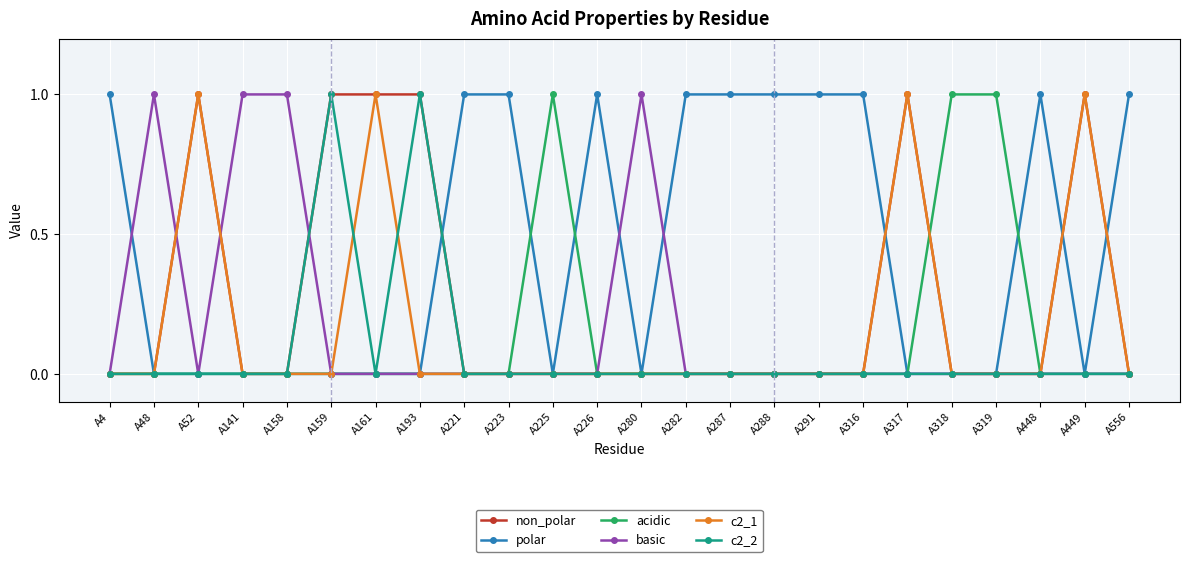

The value of basic at A158 is 1. True or false?

True